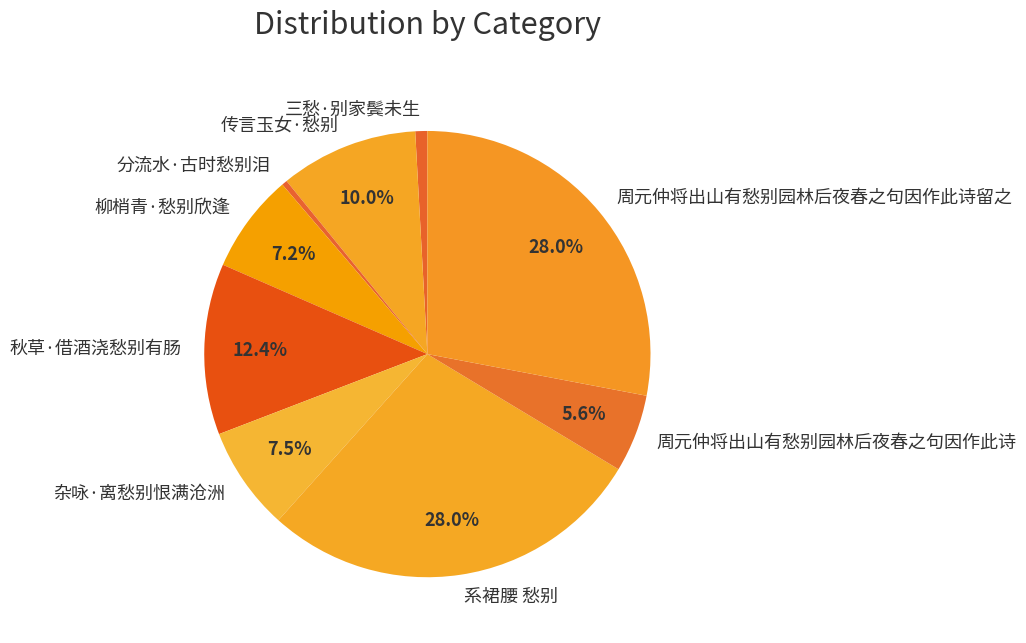

Is 分流水·古时愁别泪 the majority of the pie?

No